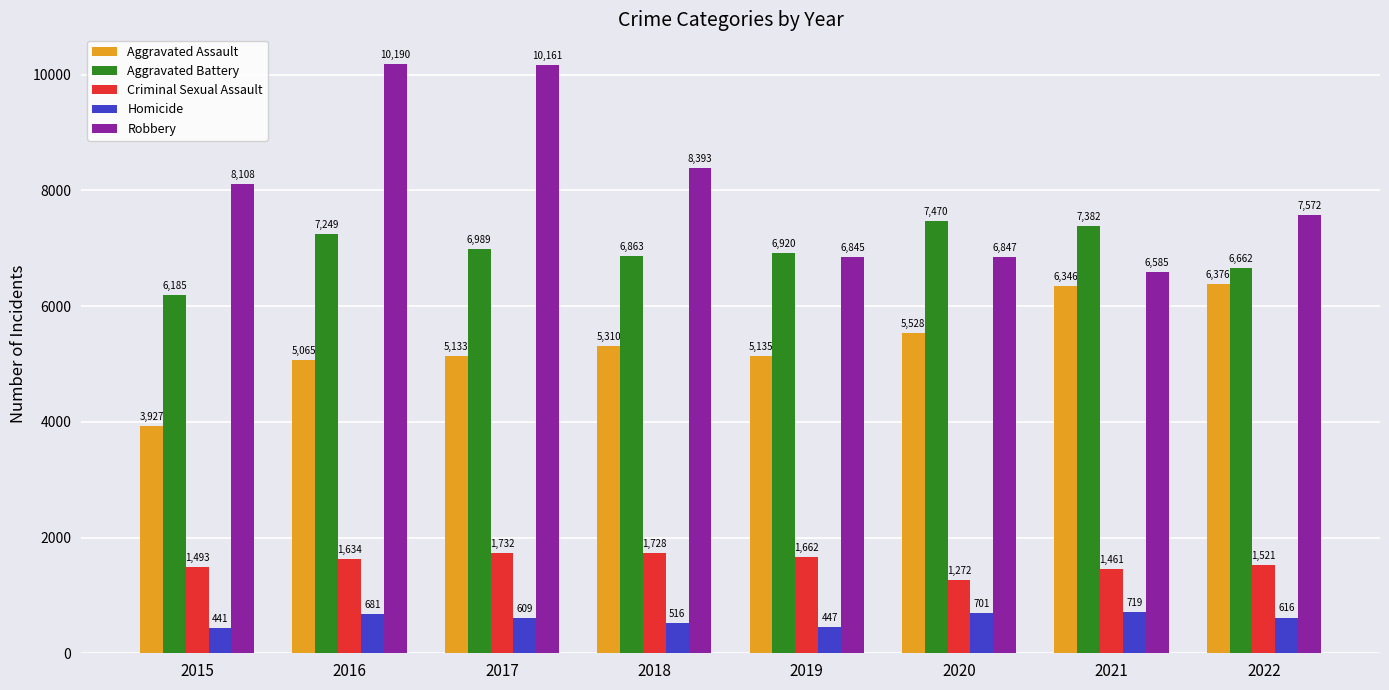

How many distinct data groups are displayed?

5